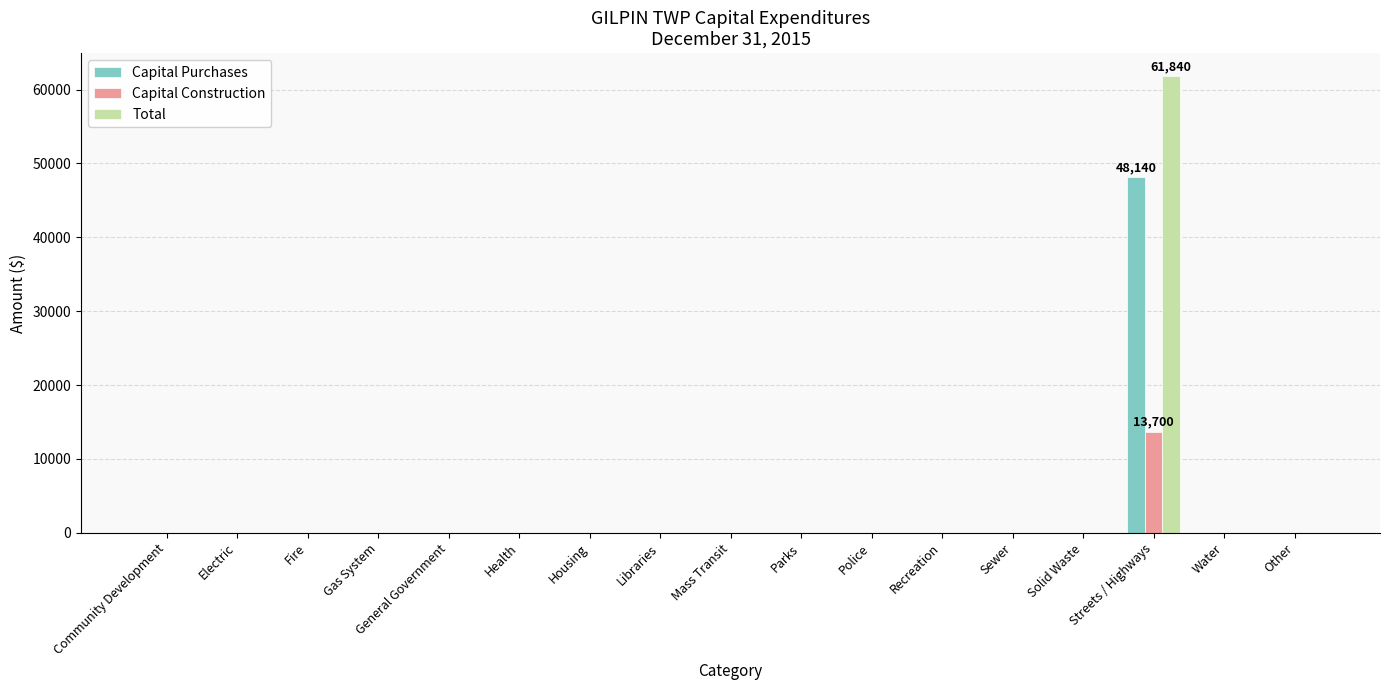

Which category has the highest value across all series?

Streets / Highways